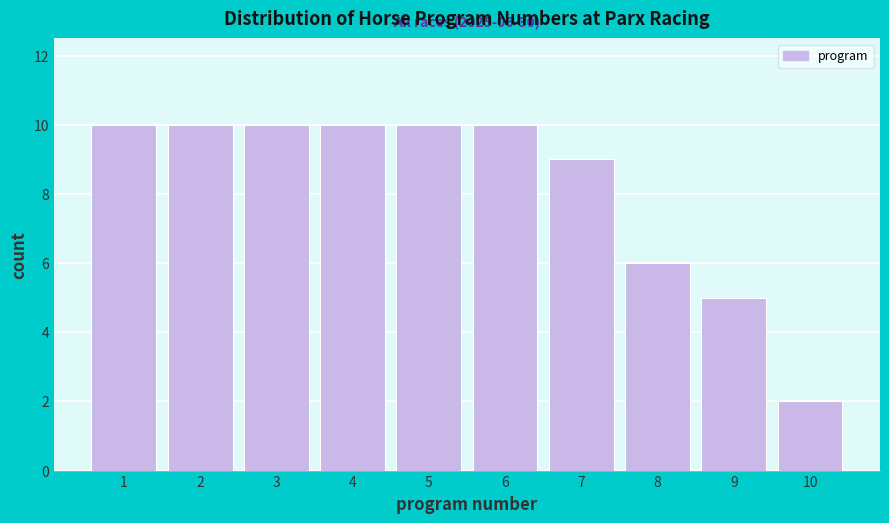

Reading left to right, transcribe all the data shown in this chart.

1=10	2=10	3=10	4=10	5=10	6=10	7=9	8=6	9=5	10=2